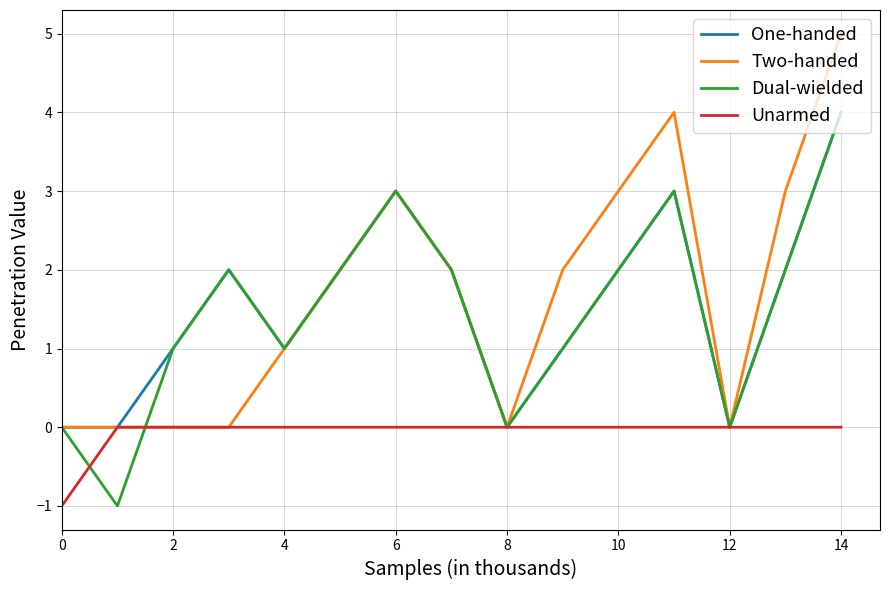

Count the Dual-wielded values in the range 0 to 2.

11